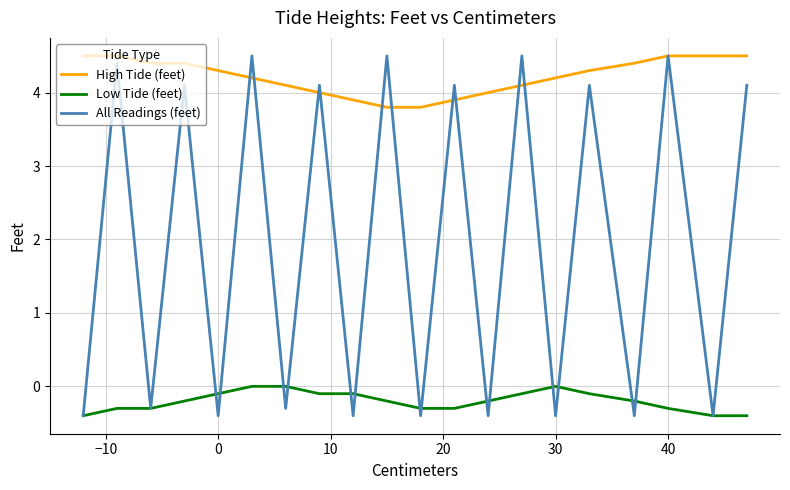

What are all the series names shown in the legend?

High Tide (feet), Low Tide (feet), All Readings (feet)